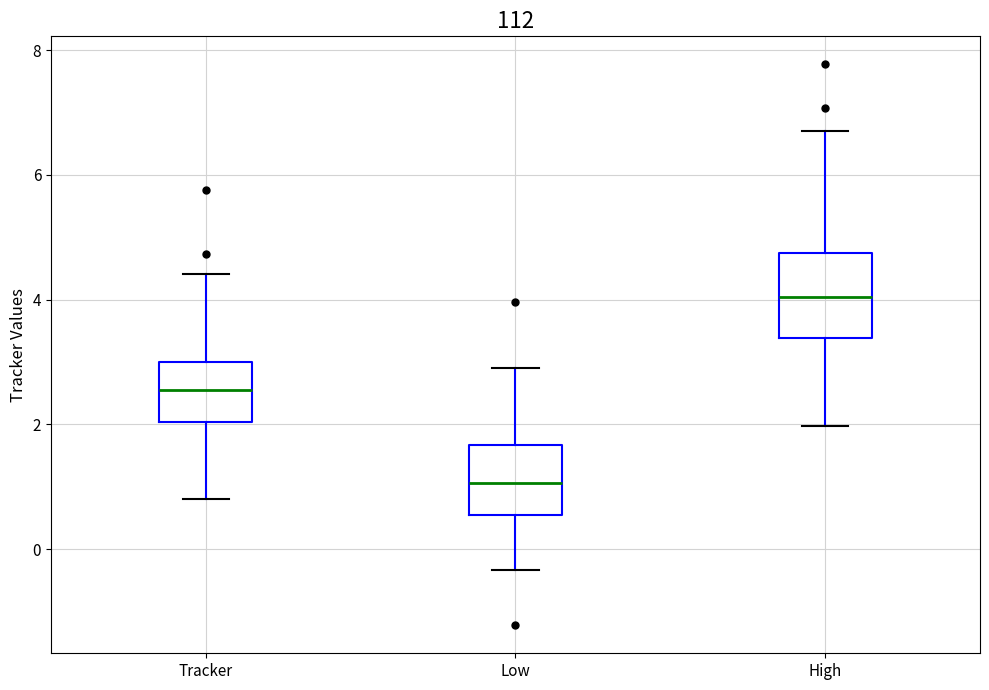

Reading left to right, read every box against the y-axis: the position of its median line, the range the box covers, and the ends of its whiskers. The values are not printed on the chart, so give them approximately, as read against the axis.

Tracker: median 2.6, box 2.0 to 3.0, whiskers 0.8 to 4.4
Low: median 1.0, box 0.6 to 1.6, whiskers -0.4 to 2.8
High: median 4.0, box 3.4 to 4.8, whiskers 2.0 to 6.8